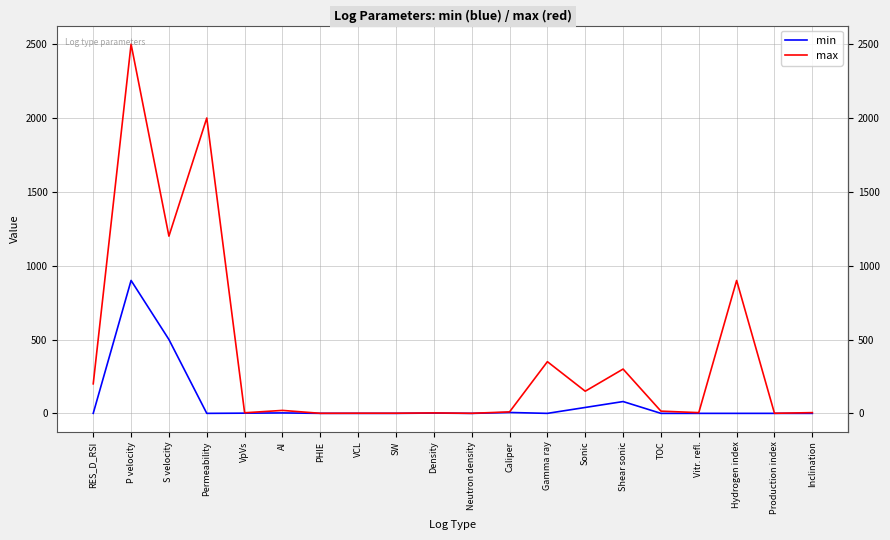

What is the average value of the min series?

76.6